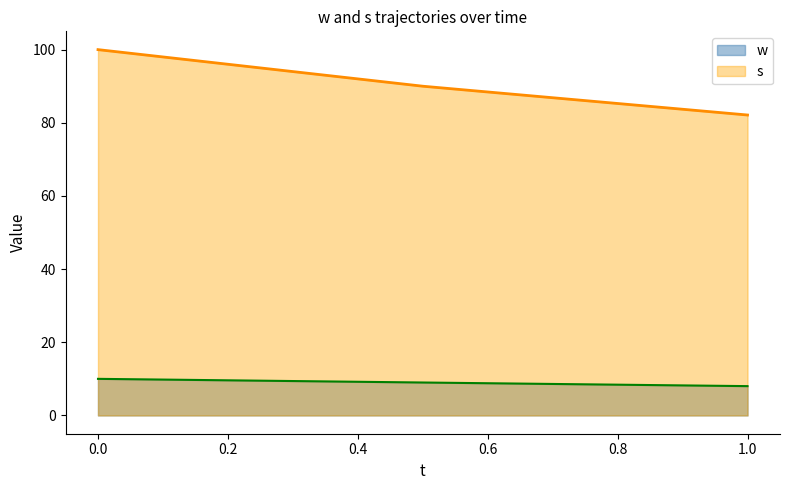

True or false: w has a value of 9.0 at 0.5.

True